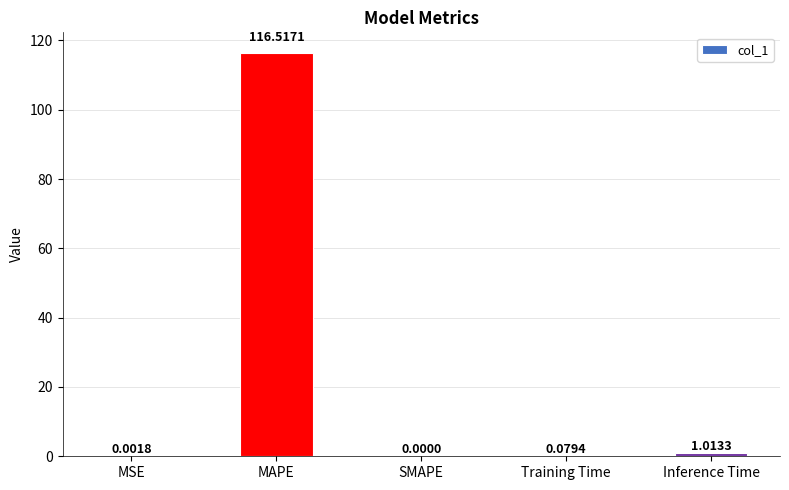

Between MSE and SMAPE, which is larger?

MSE